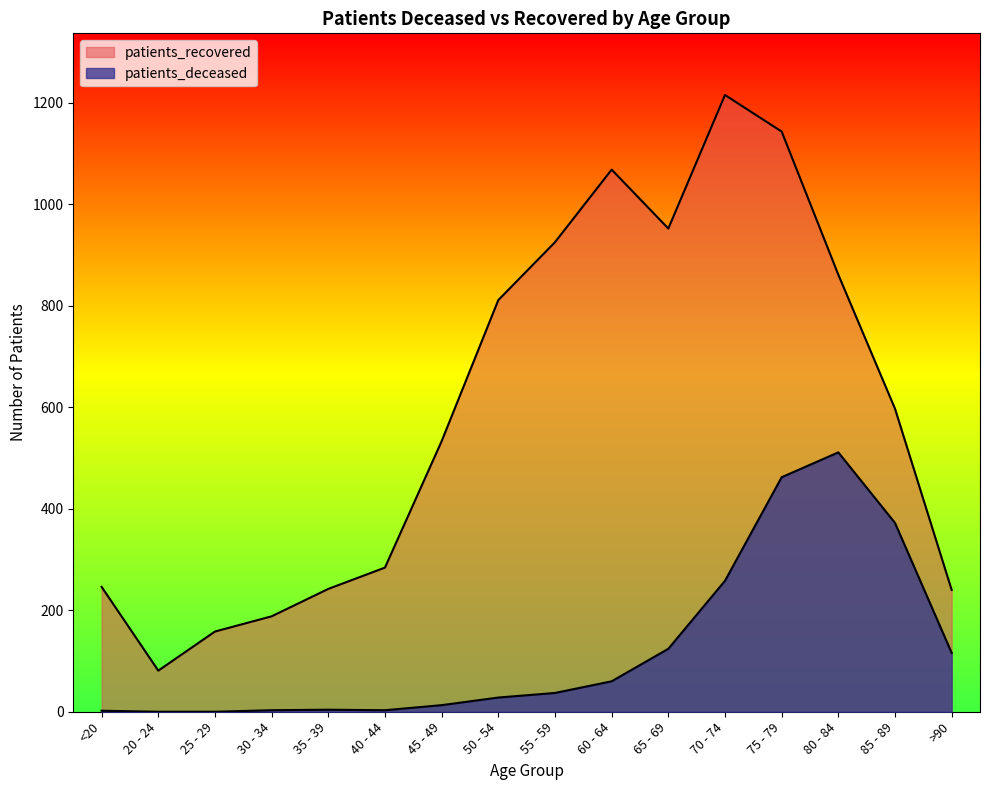

How many lines are shown in the chart?

2